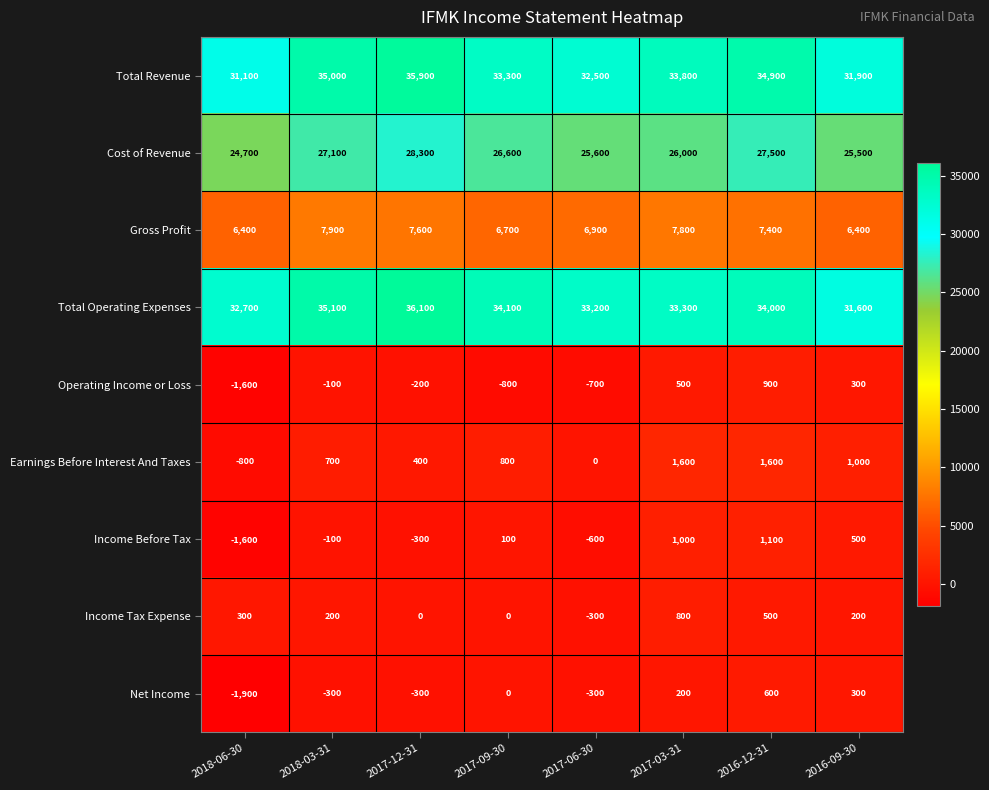

How many distinct data groups are displayed?

9